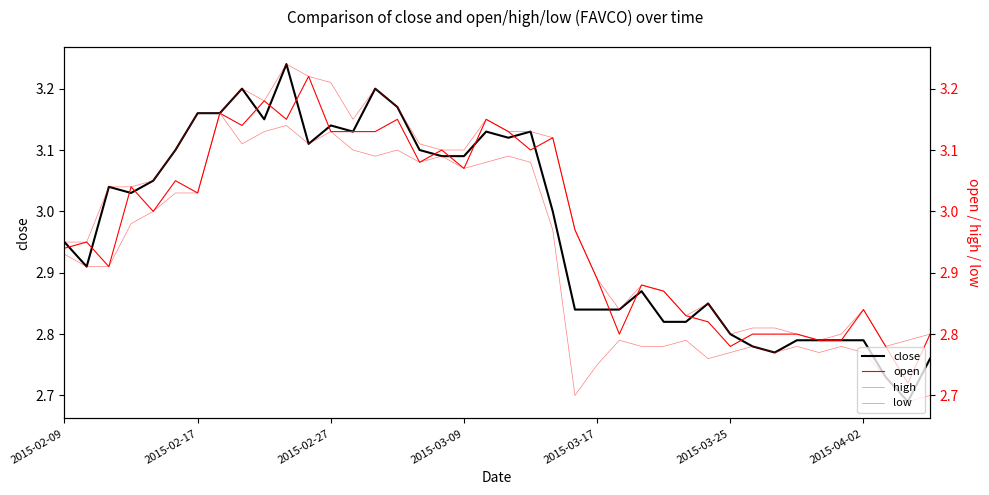

How many categories are shown in the chart?

40